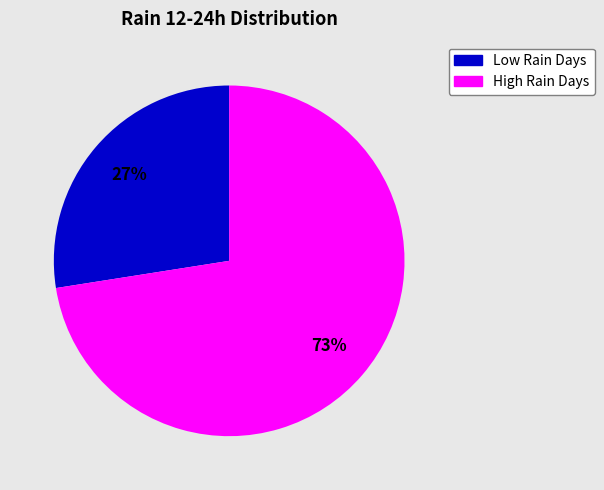

To the nearest percent, what is the average slice percentage?

50%